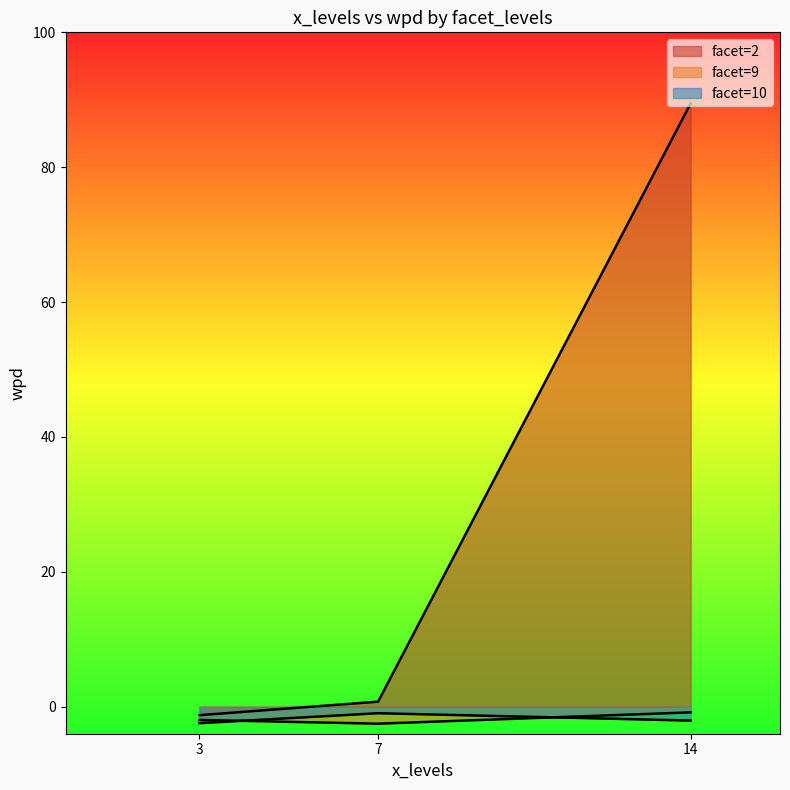

In facet_levels, how many points are higher than both neighbors (excluding endpoints)?

1